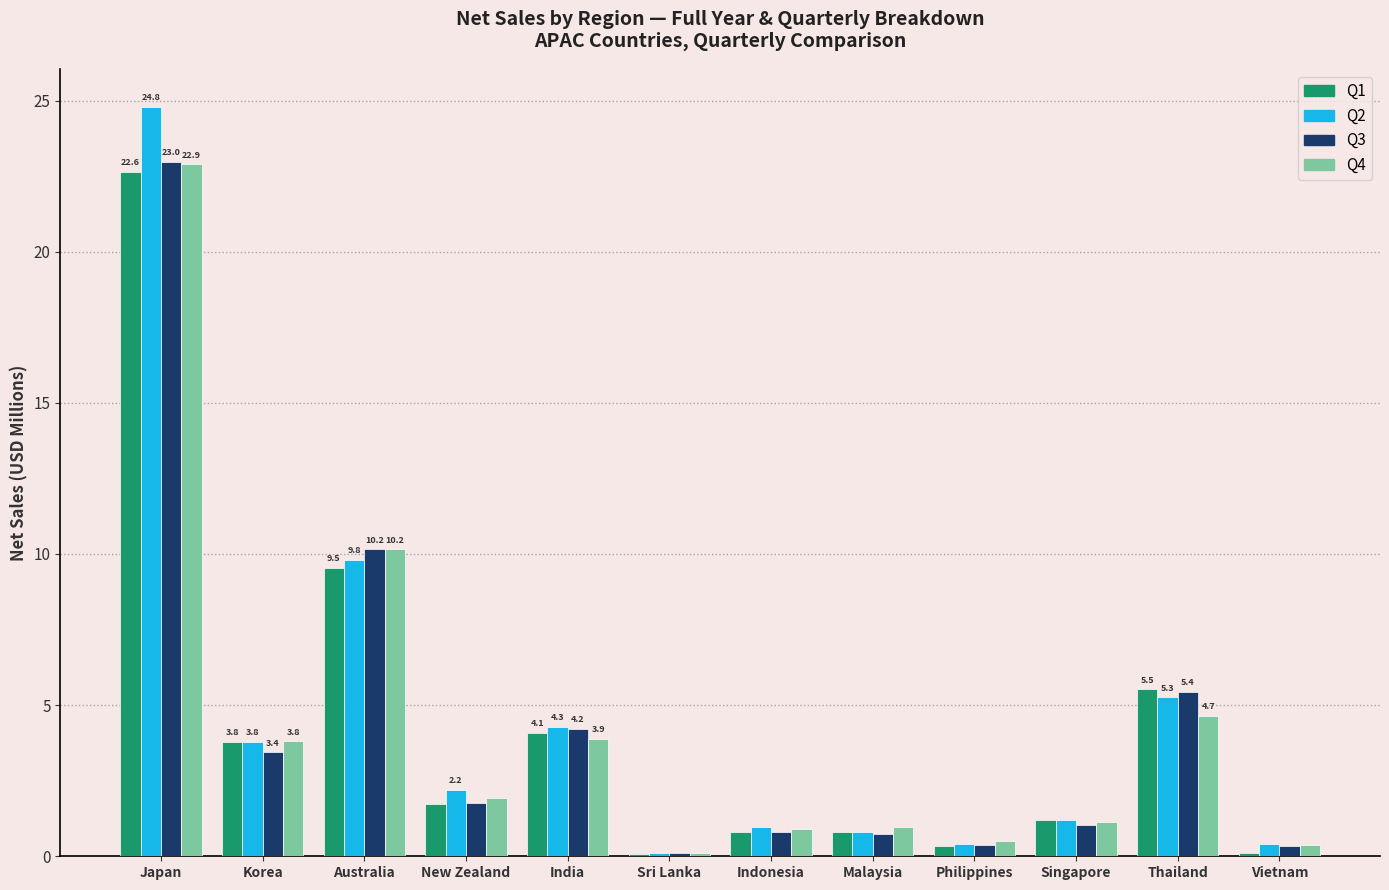

What is the label of the 7th bar from the left?

Indonesia